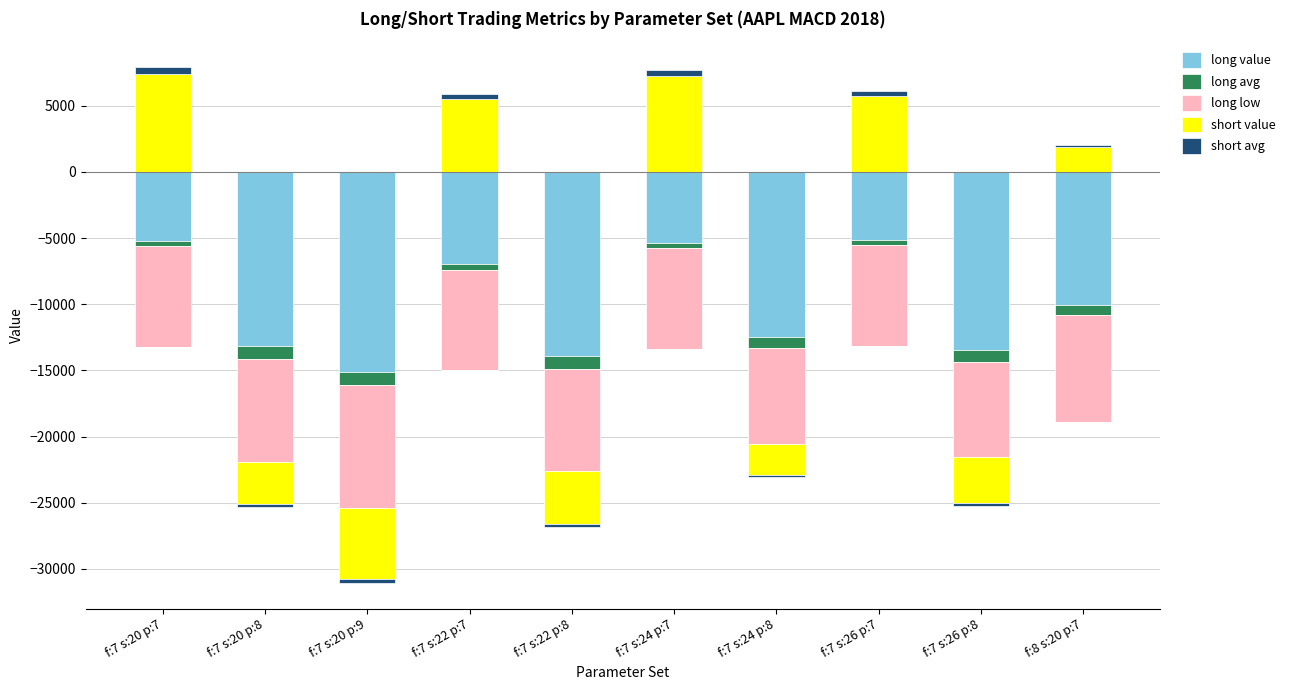

How many values in the short avg series are below 126?

5